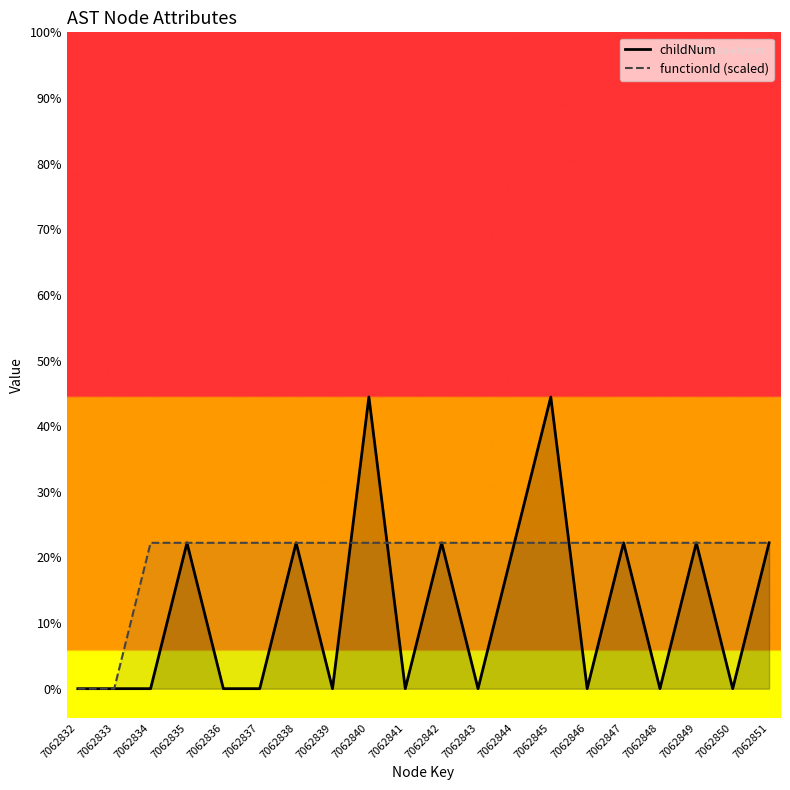

Which category has the highest value across all series?

7062840